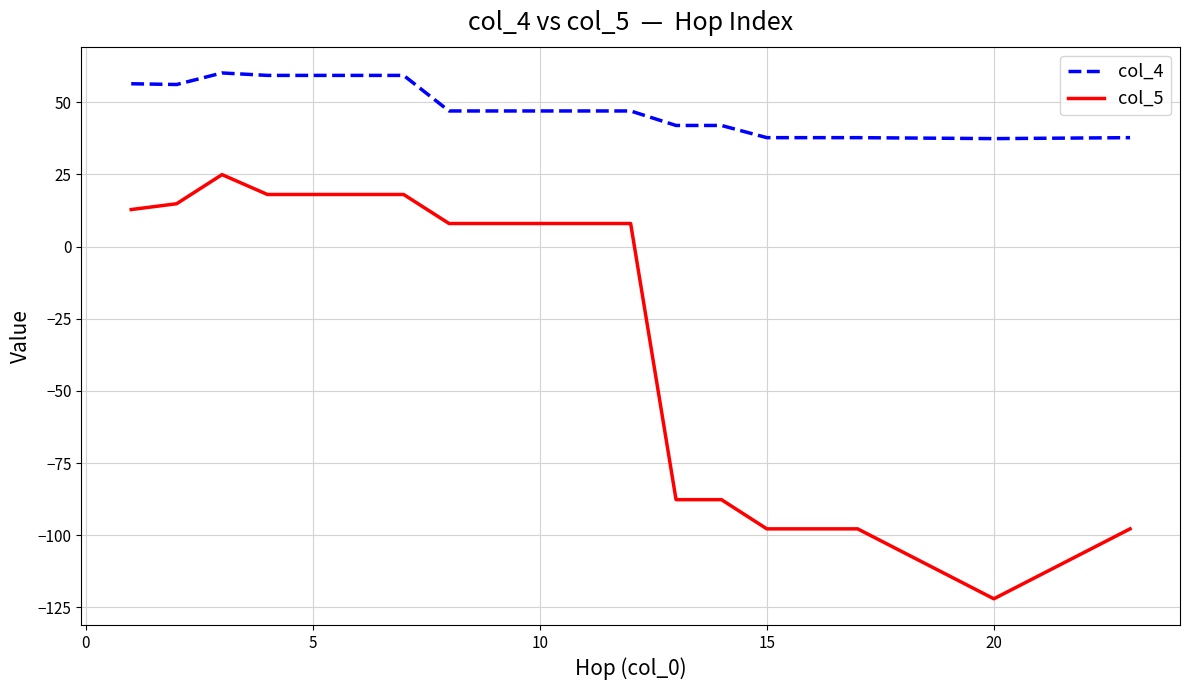

List the series in order of their peak value, lowest first.

col_5, col_4